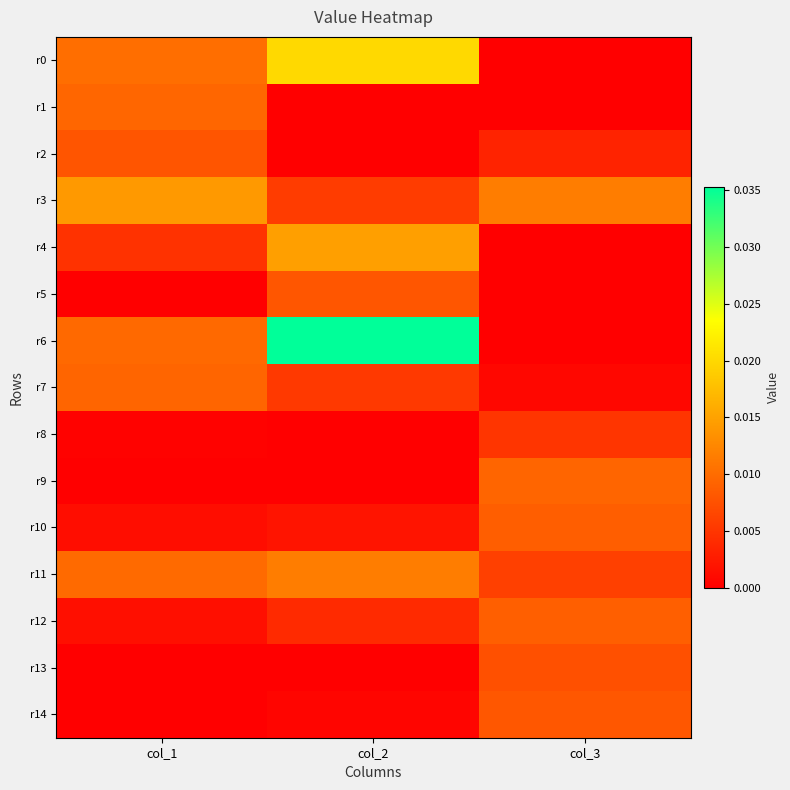

At which category is the sum across all series the highest?

col_2